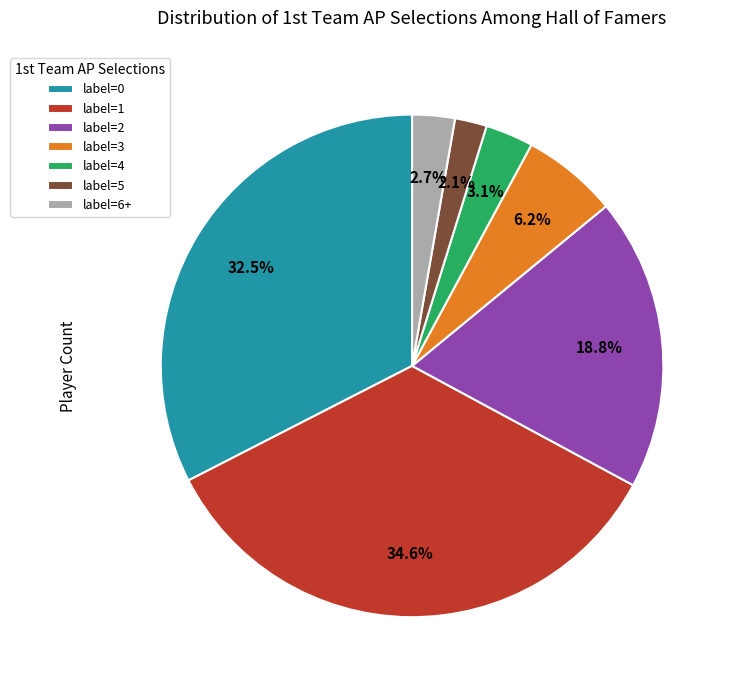

Between label=5 and label=0, which is larger?

label=0